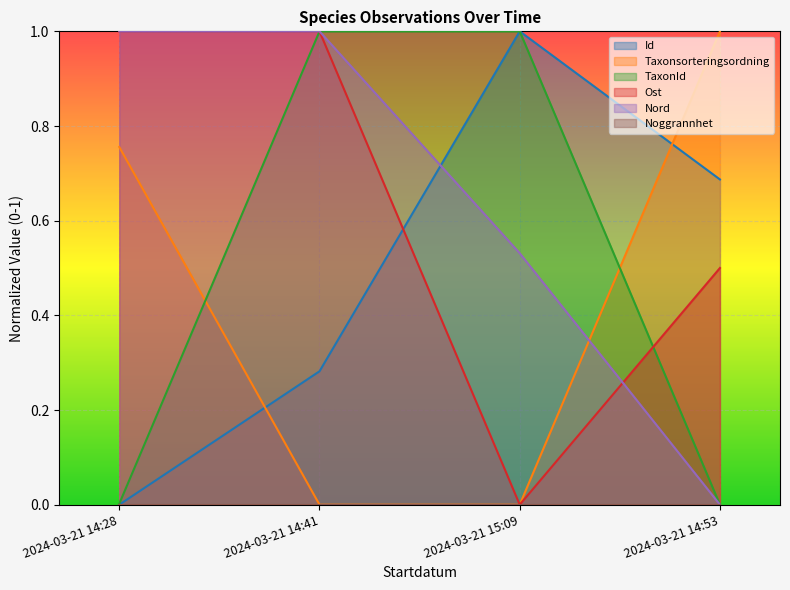

At which label is Id closest to 0?

2024-03-21 14:28